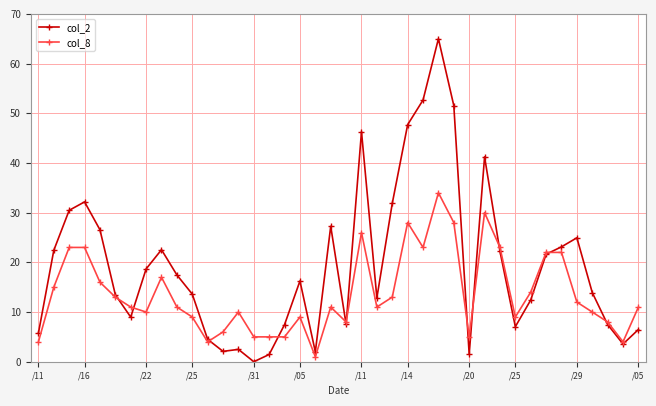

What is the difference between the maximum and second lowest values in the col_2 series?

63.5